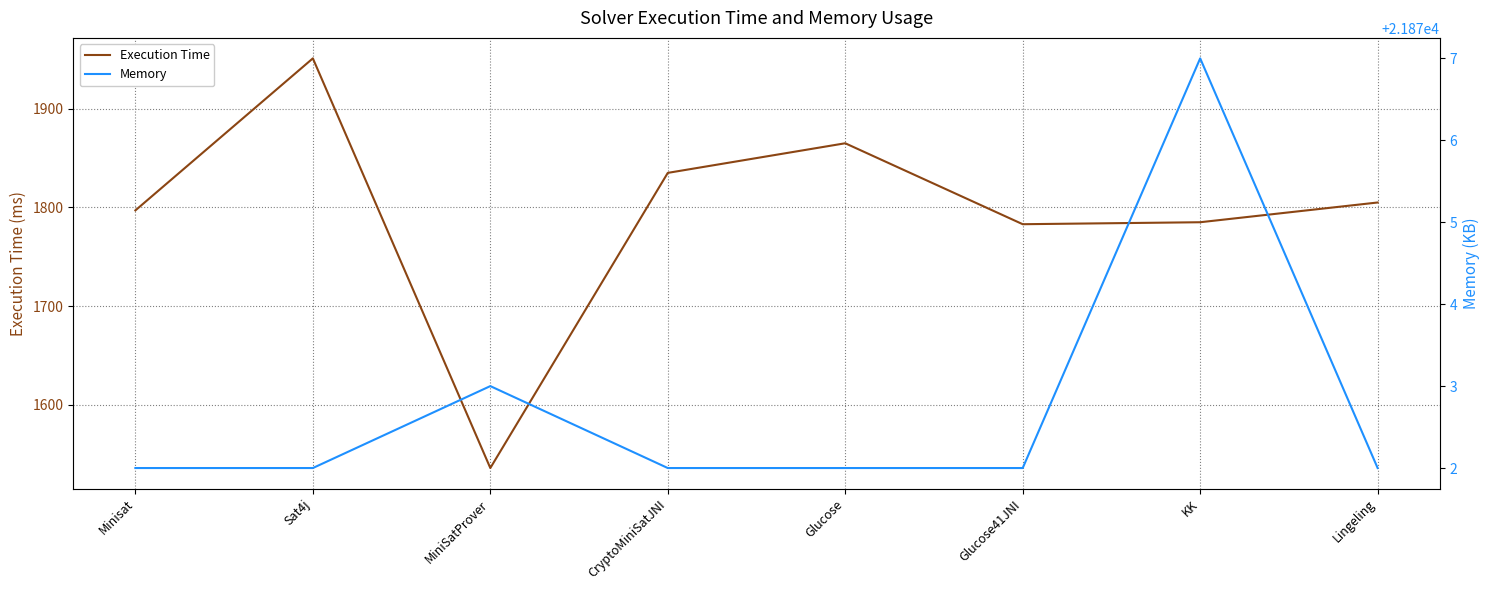

Which label corresponds to the smallest value in the chart?

MiniSatProver